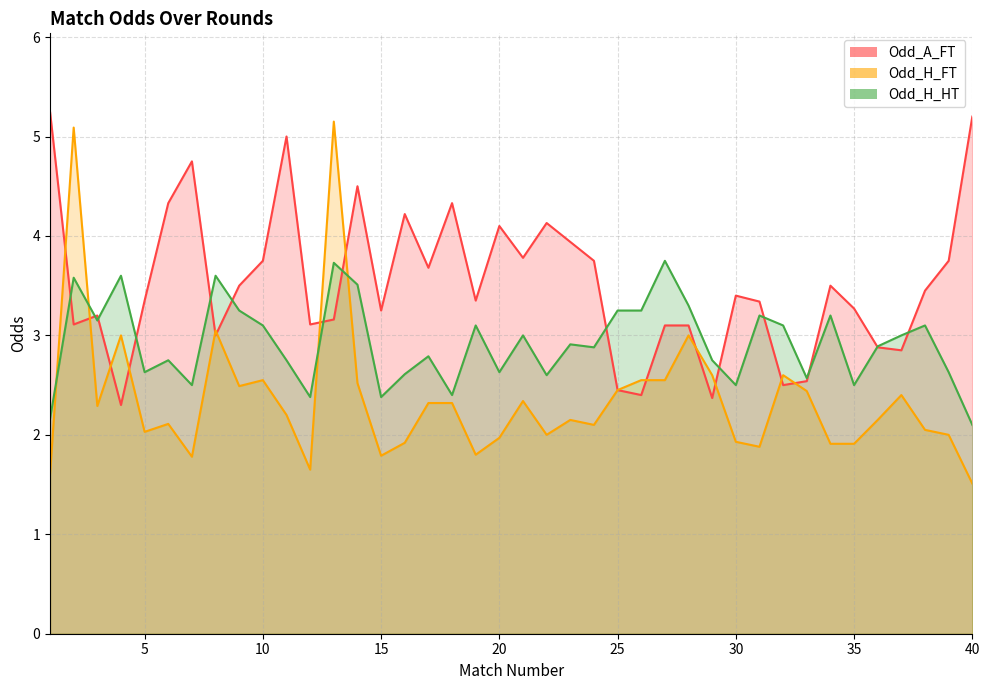

Which series has the widest spread of values?

Odd_H_FT